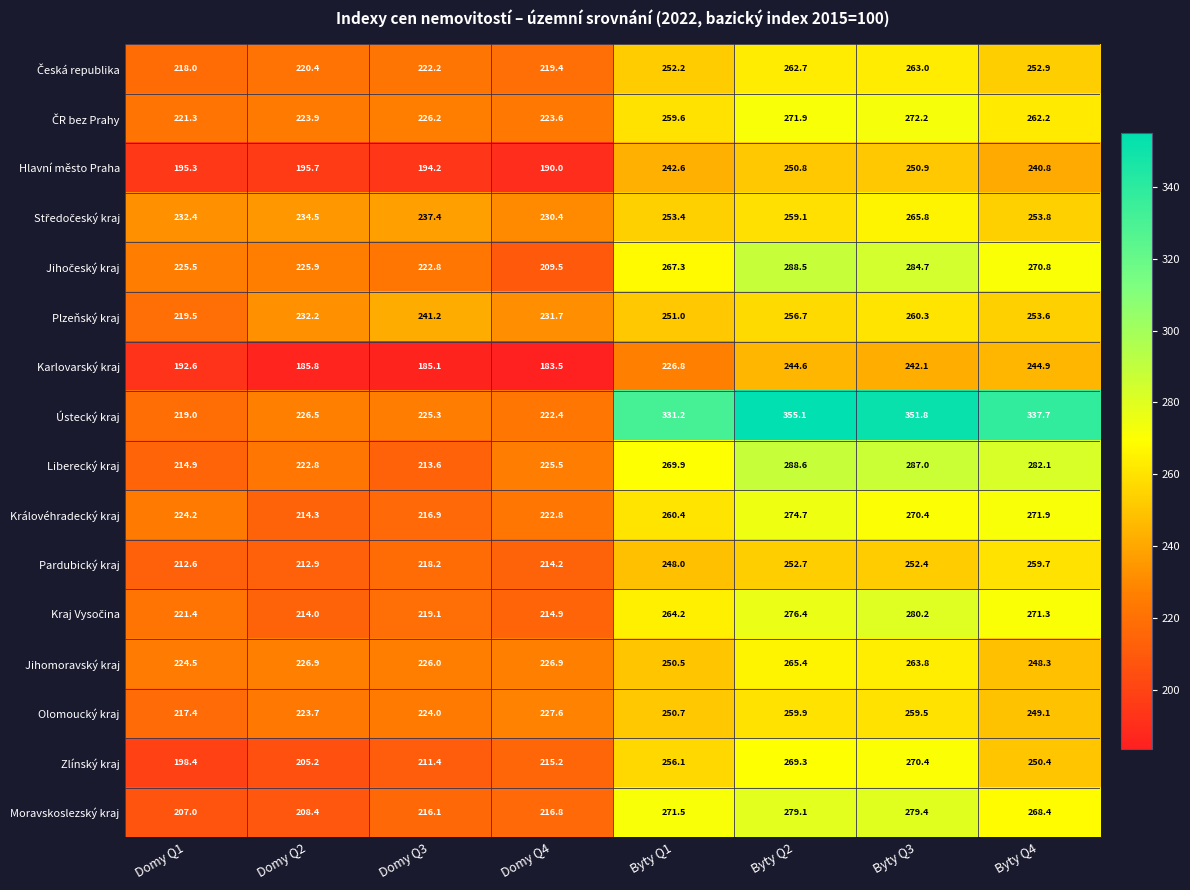

Where is Liberecký kraj nearest to the value 251?

Byty Q1